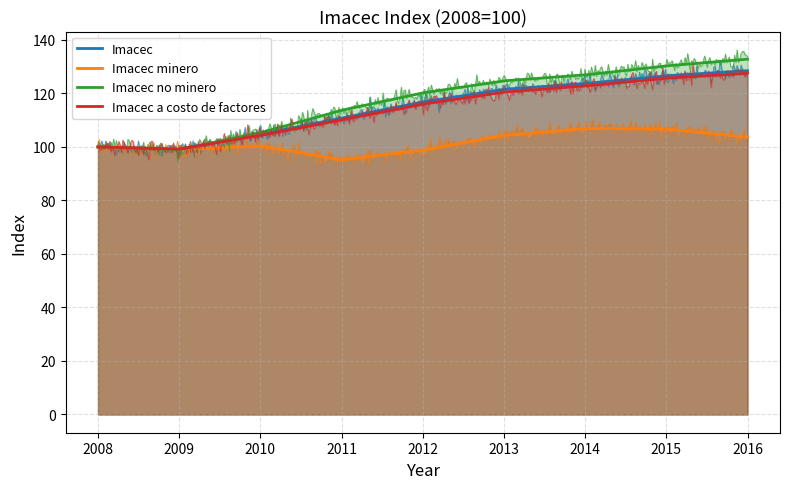

The Imacec no minero series shows 41.2 at 2008. True or false?

False